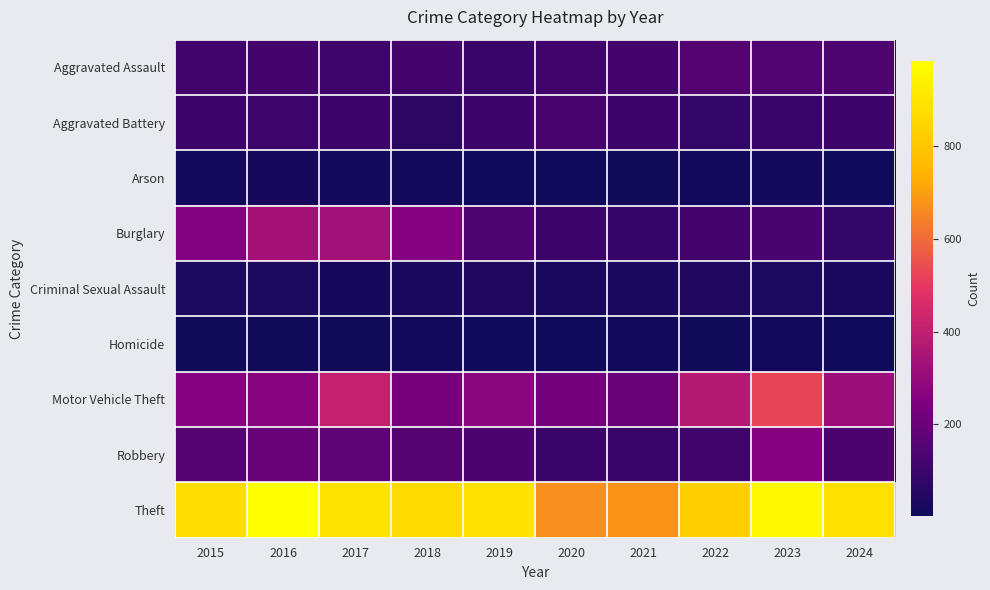

Reading left to right, transcribe all the data shown in this chart.

Aggravated Assault: 2015=110	2016=118	2017=105	2018=115	2019=92	2020=113	2021=115	2022=154	2023=146	2024=141
Aggravated Battery: 2015=108	2016=102	2017=108	2018=67	2019=108	2020=125	2021=100	2022=81	2023=92	2024=106
Arson: 2015=13	2016=20	2017=14	2018=12	2019=5	2020=4	2021=6	2022=11	2023=15	2024=4
Burglary: 2015=254	2016=333	2017=329	2018=257	2019=143	2020=100	2021=90	2022=116	2023=130	2024=81
Criminal Sexual Assault: 2015=29	2016=30	2017=21	2018=22	2019=35	2020=28	2021=27	2022=35	2023=32	2024=24
Homicide: 2015=9	2016=7	2017=8	2018=10	2019=5	2020=2	2021=13	2022=9	2023=10	2024=4
Motor Vehicle Theft: 2015=261	2016=265	2017=411	2018=231	2019=273	2020=221	2021=193	2022=376	2023=524	2024=314
Robbery: 2015=154	2016=194	2017=178	2018=155	2019=135	2020=97	2021=91	2022=111	2023=260	2024=134
Theft: 2015=874	2016=984	2017=892	2018=868	2019=891	2020=666	2021=678	2022=827	2023=964	2024=887